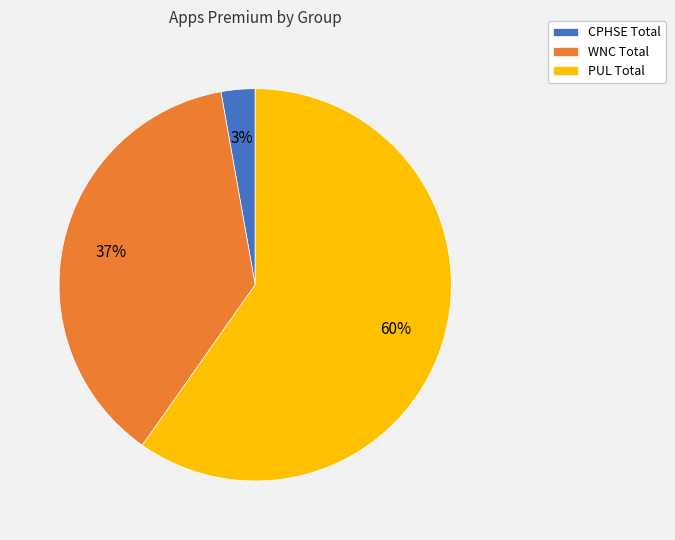

Is it true that WNC Total is 32% of the pie?

False